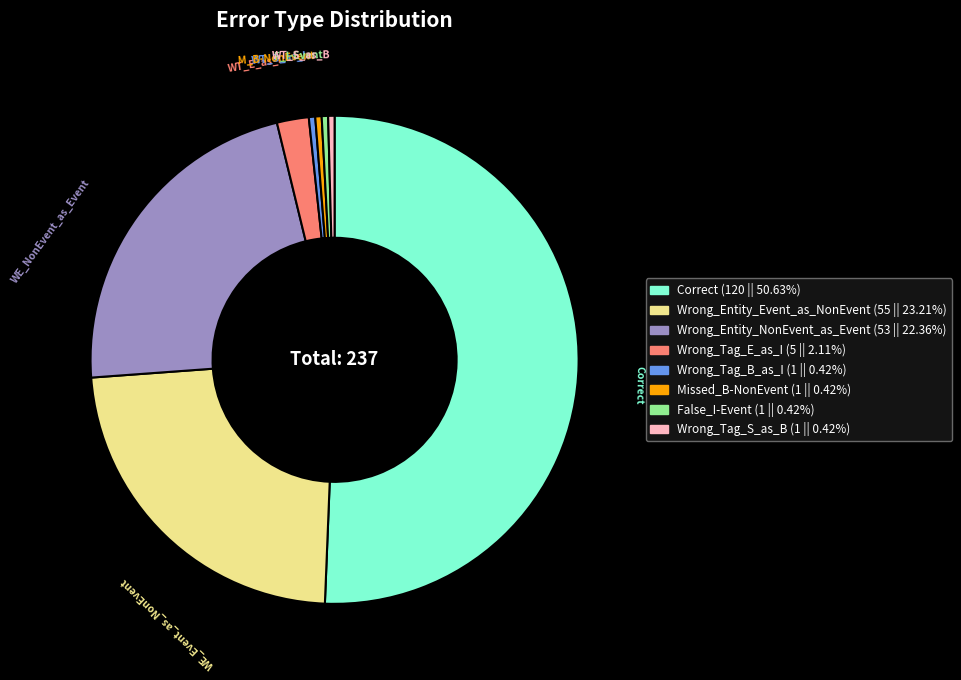

Does any single category account for the majority?

Yes